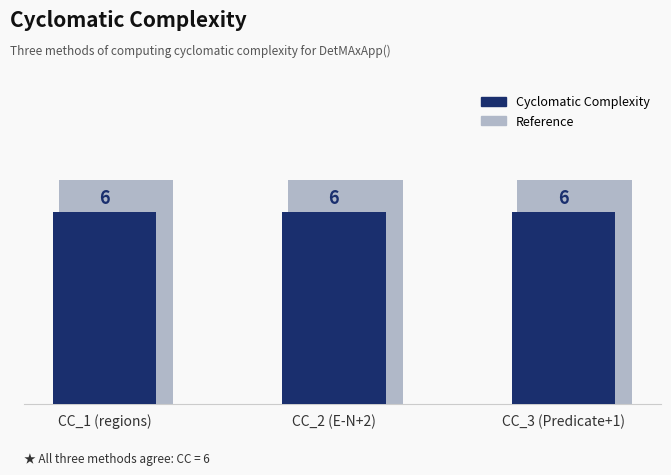

Does the chart contain stacked bars?

No